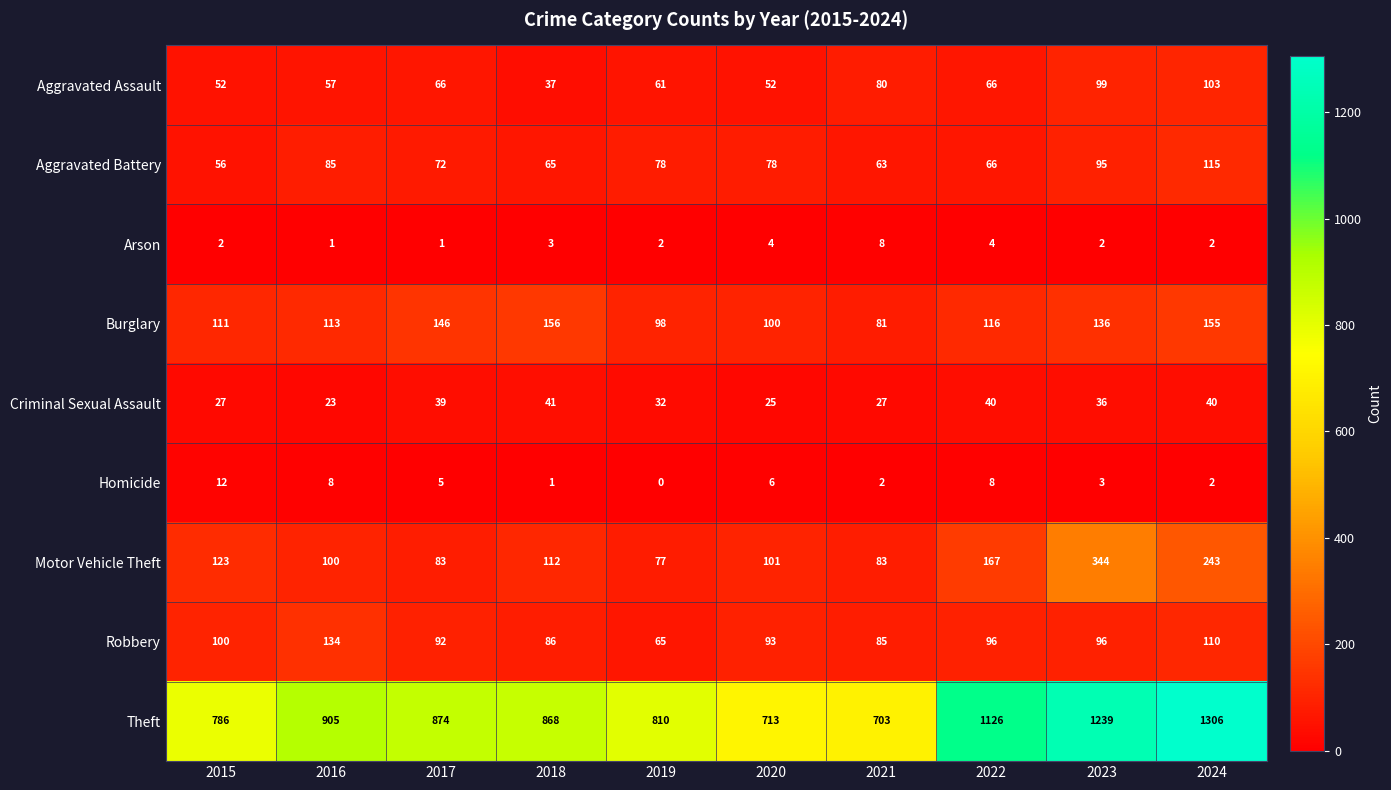

What is the difference between the Aggravated Assault values at 2022 and 2018?

29